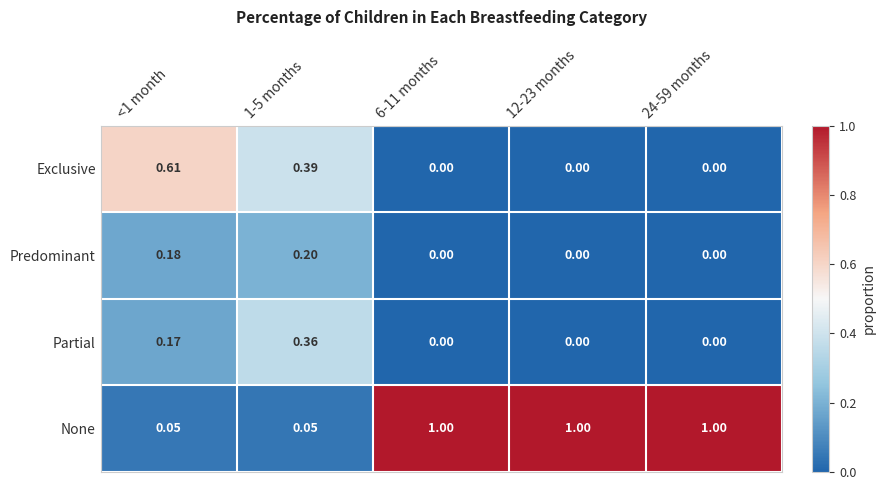

At which category is the sum across all series the highest?

<1 month